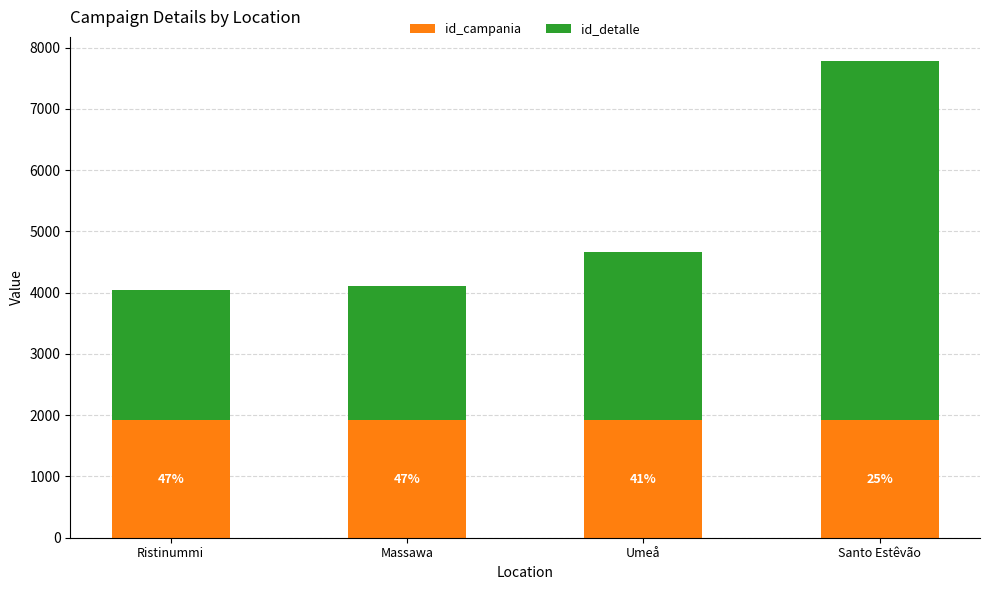

True or false: id_detalle has a value of 7708 at Santo Estêvão.

False